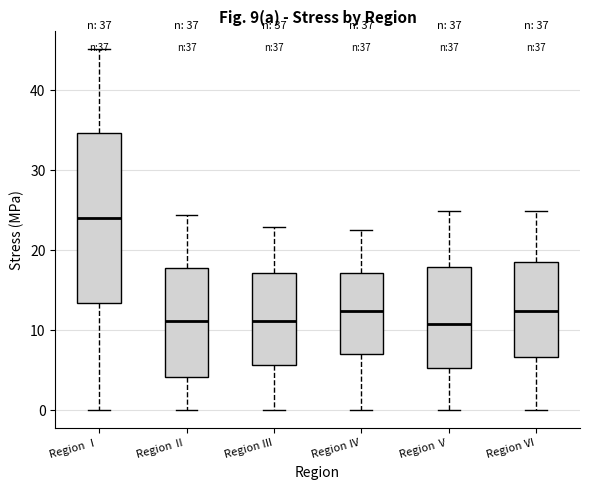

Which box's median line is the highest?

Region Ⅰ